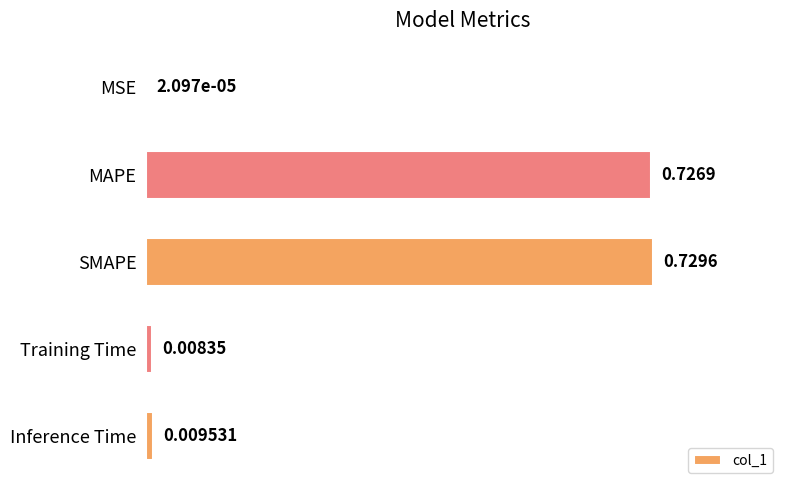

What is the change in value from MSE to MAPE?

+0.7